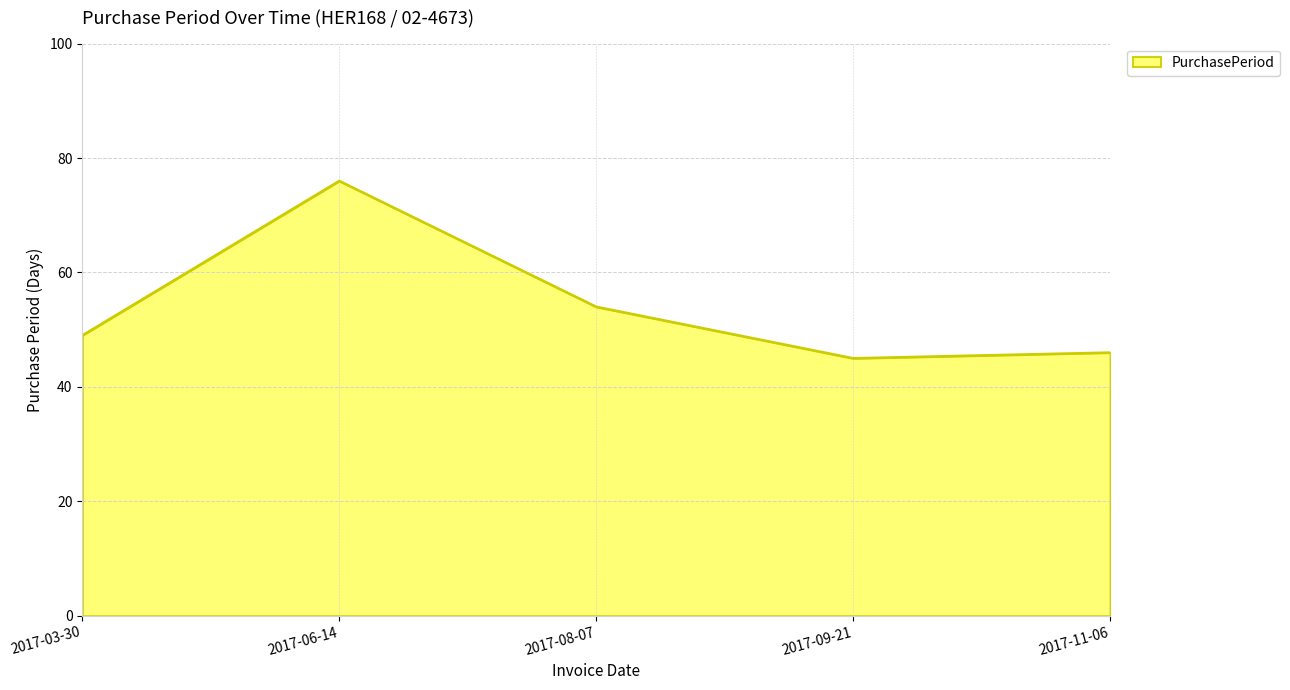

The value at 2017-03-30 is 49. True or false?

True